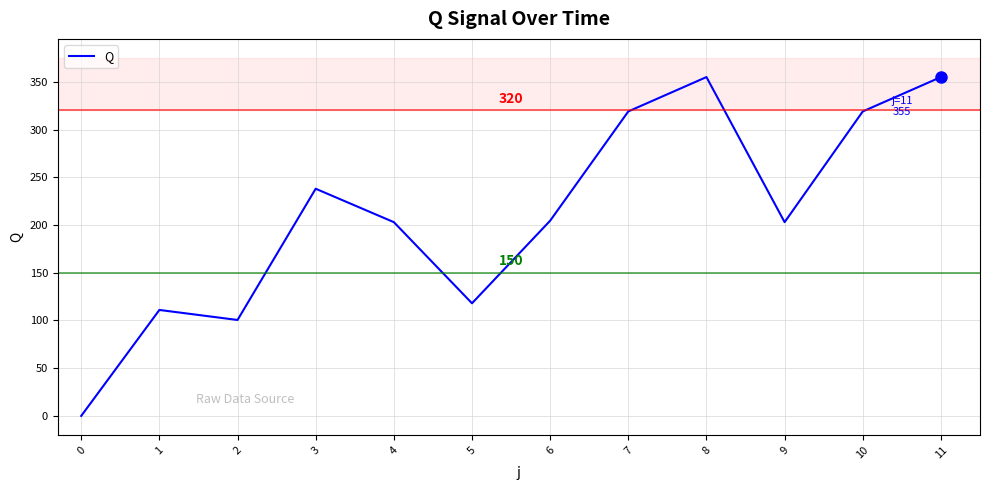

What is the difference between the values at 0 and 11?

355.0